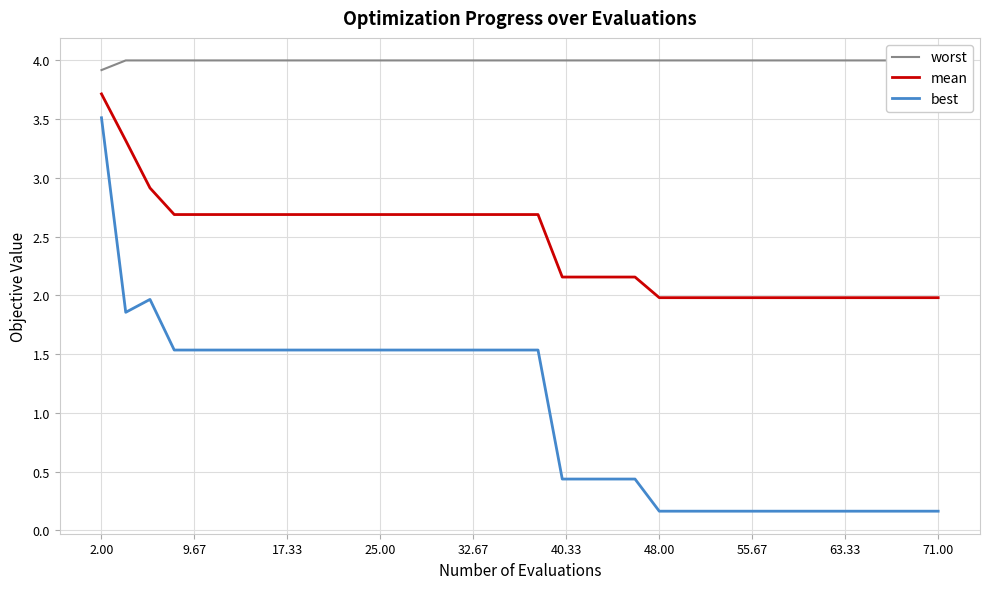

Which series has the largest range (max minus min)?

best